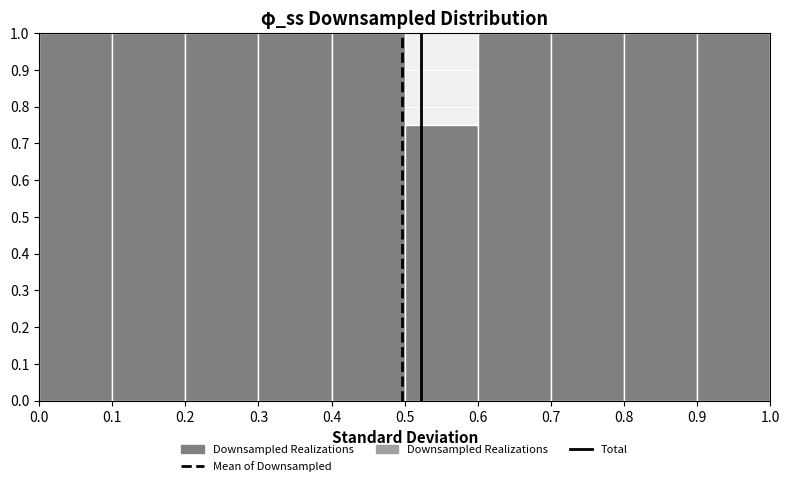

Reading left to right, transcribe this chart: for each bar, give the range it covers on the x-axis and its height. The values are not printed on the chart, so give them approximately, as read against the axis.

0.0 to 0.1: 1.00
0.1 to 0.2: 1.00
0.2 to 0.3: 1.00
0.3 to 0.4: 1.00
0.4 to 0.5: 1.00
0.5 to 0.6: 0.75
0.6 to 0.7: 1.00
0.7 to 0.8: 1.00
0.8 to 0.9: 1.00
0.9 to 1.0: 1.00